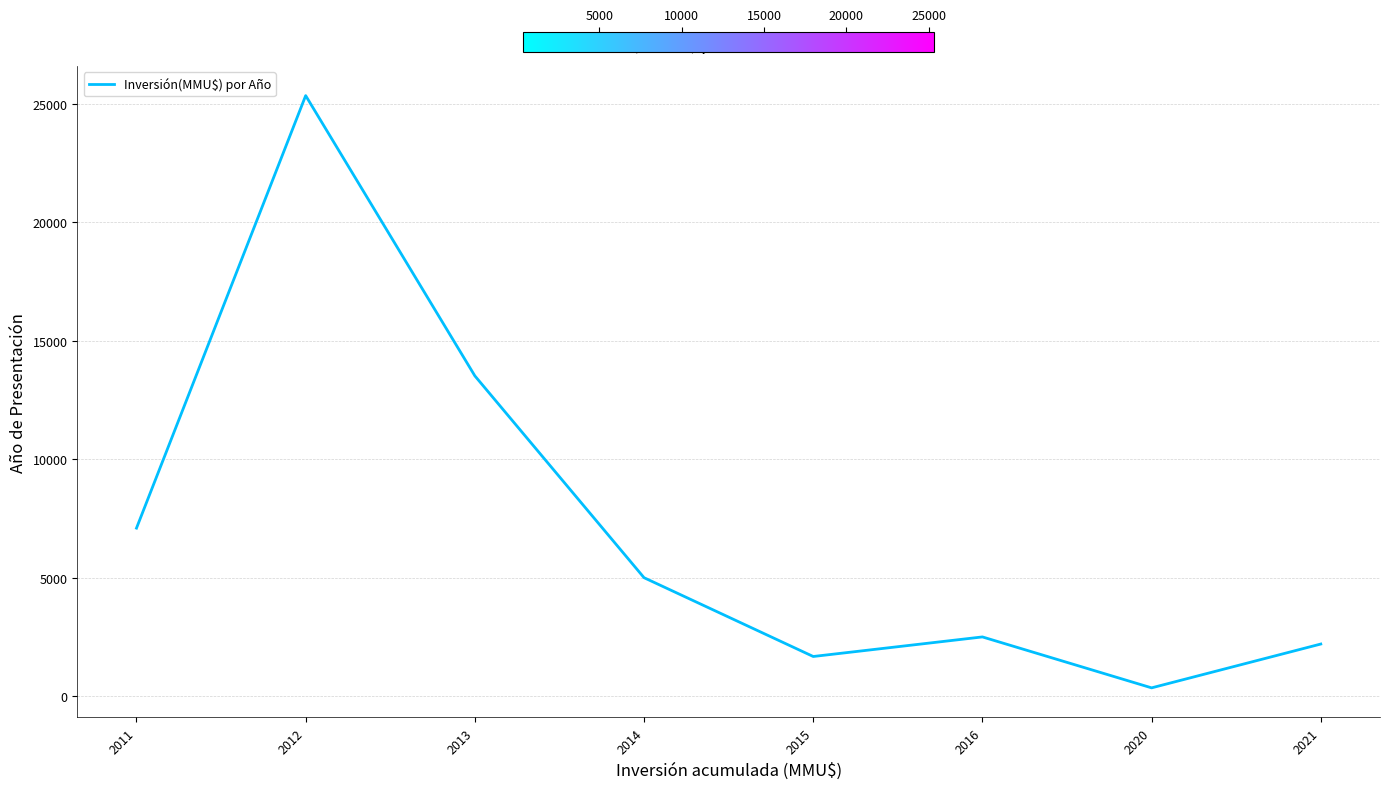

The chart shows a value of 25351 at 2012. True or false?

True